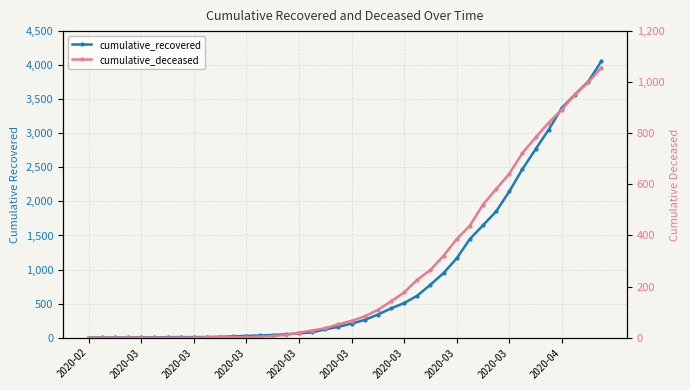

What is the difference between the maximum and minimum values in the cumulative_recovered series?

4055